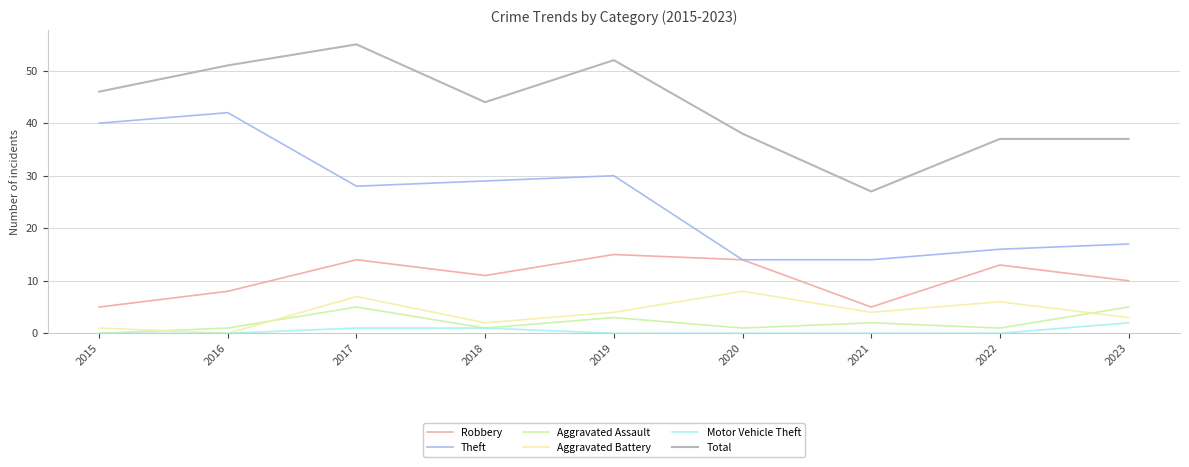

How many values in the Theft series are below 28?

4